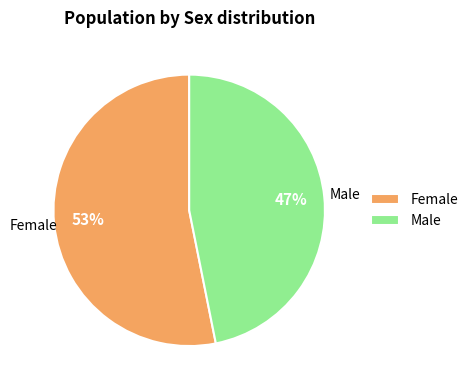

Is the sum of Female and Male greater than half?

Yes